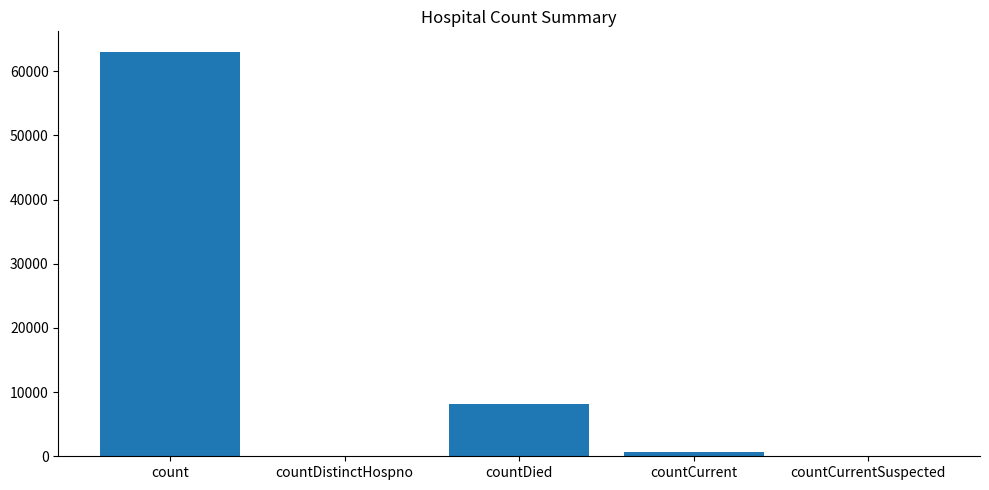

Count the number of data series in this chart.

1